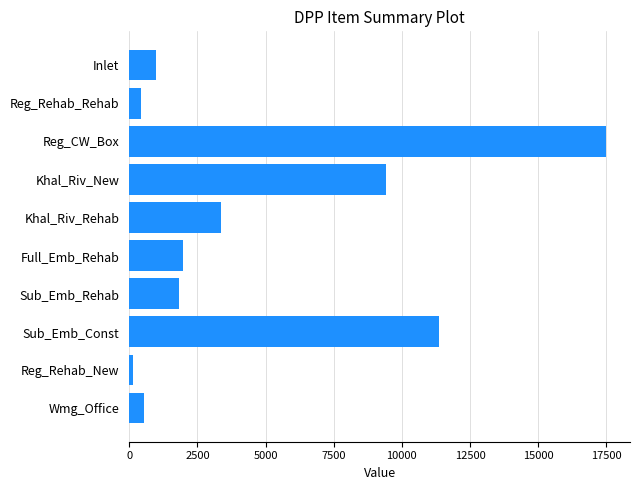

How many data points are above 1987?

5